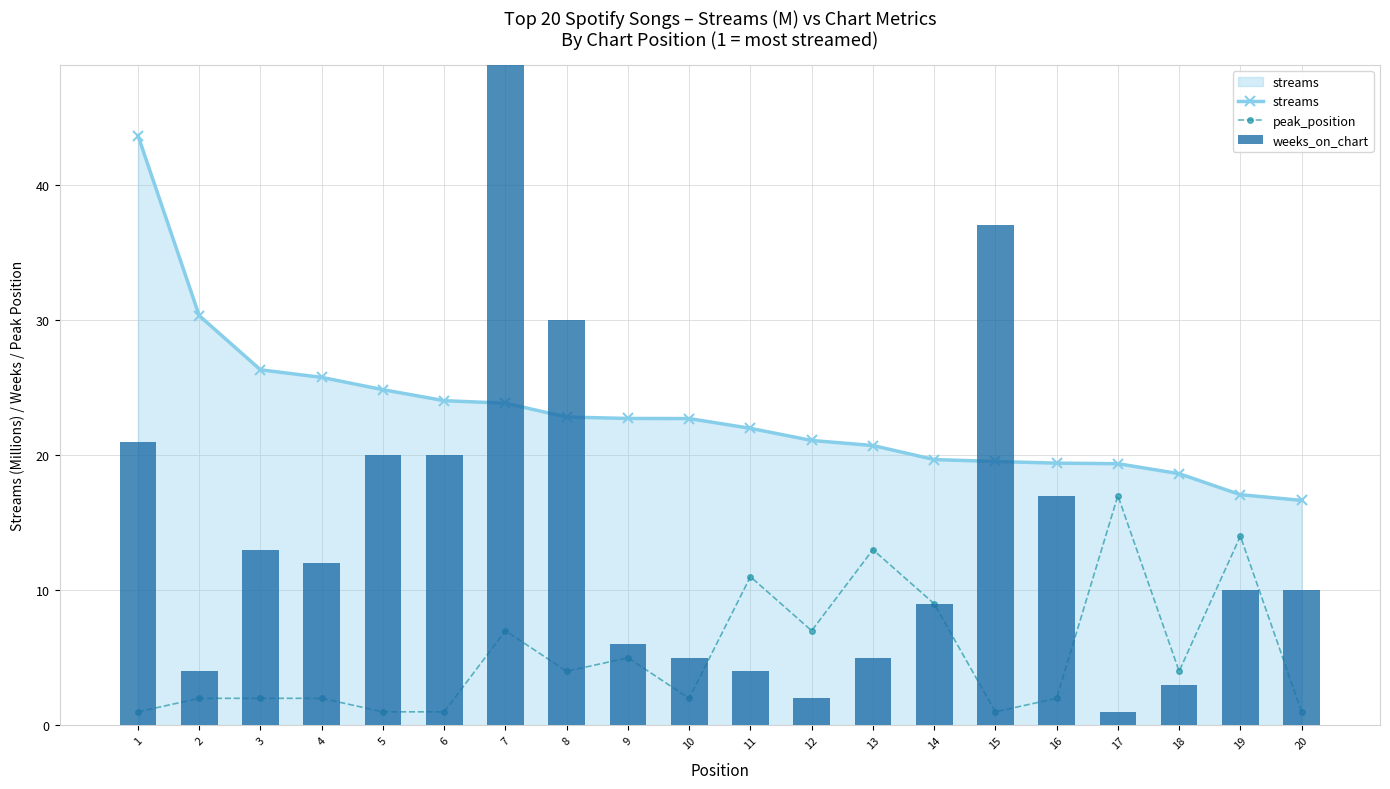

How many data points in weeks_on_chart are less than 10?

9